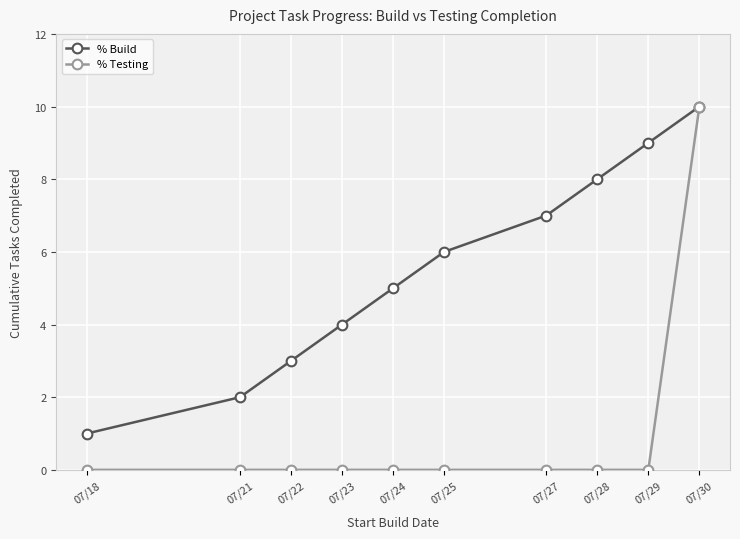

Is this an area chart (filled region under the line)?

No